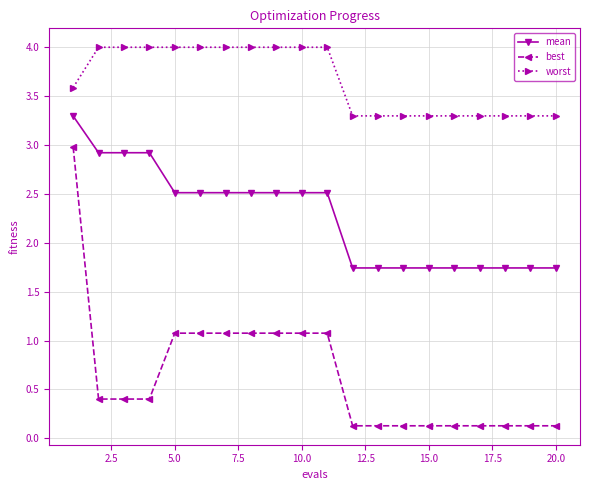

What is the value of the mean point at the 5th from the left?

2.5